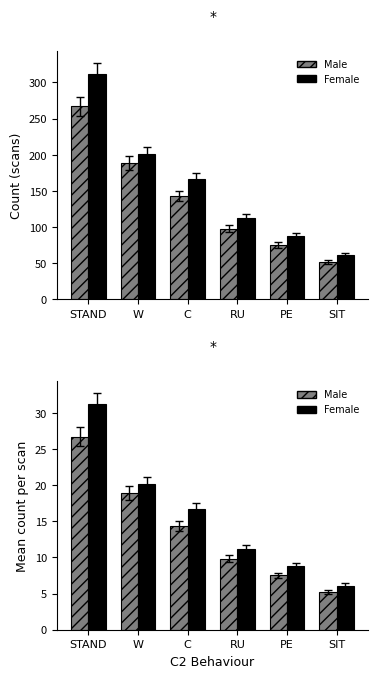

Which category has the lowest value in the Male series?

SIT